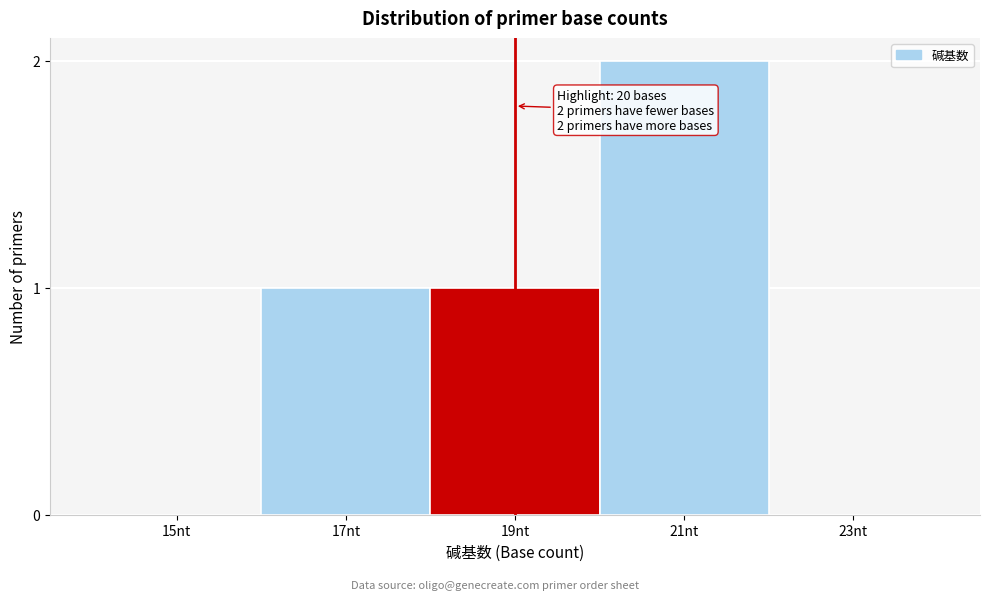

Reading right to left, extract all data points from this chart.

23nt=0	21nt=2	19nt=1	17nt=1	15nt=0